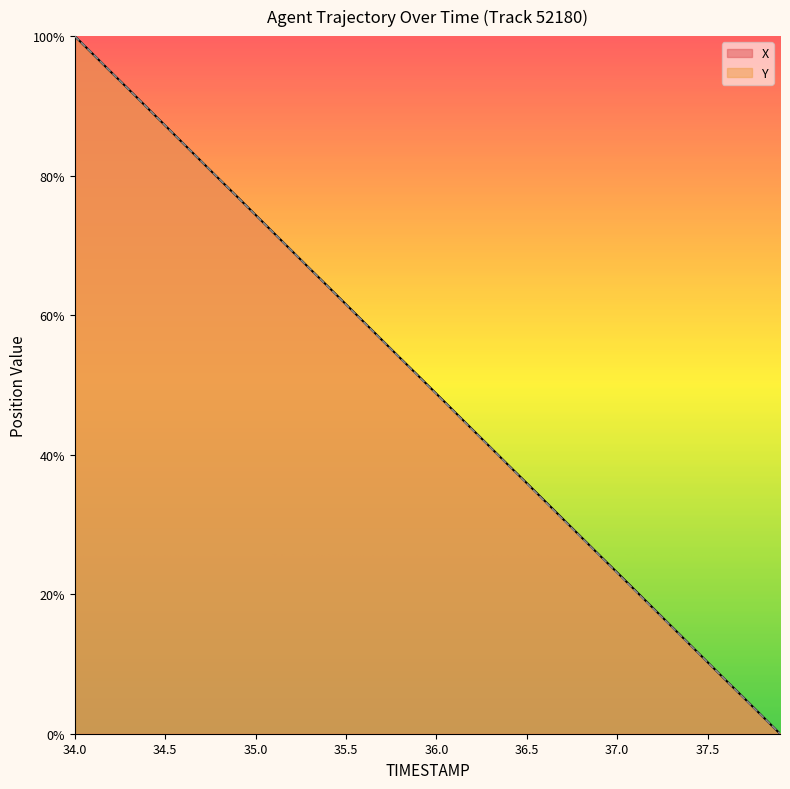

What is the difference between the maximum and minimum values in the X series?

100.0